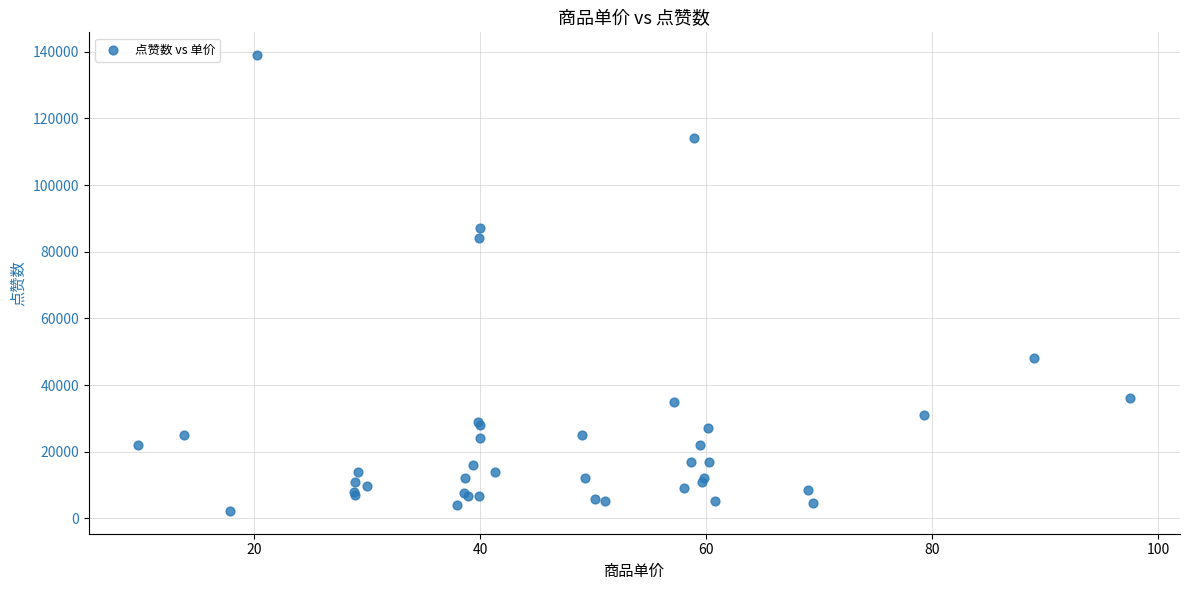

What Y value in the scatter plot is closest to 70622?

84000